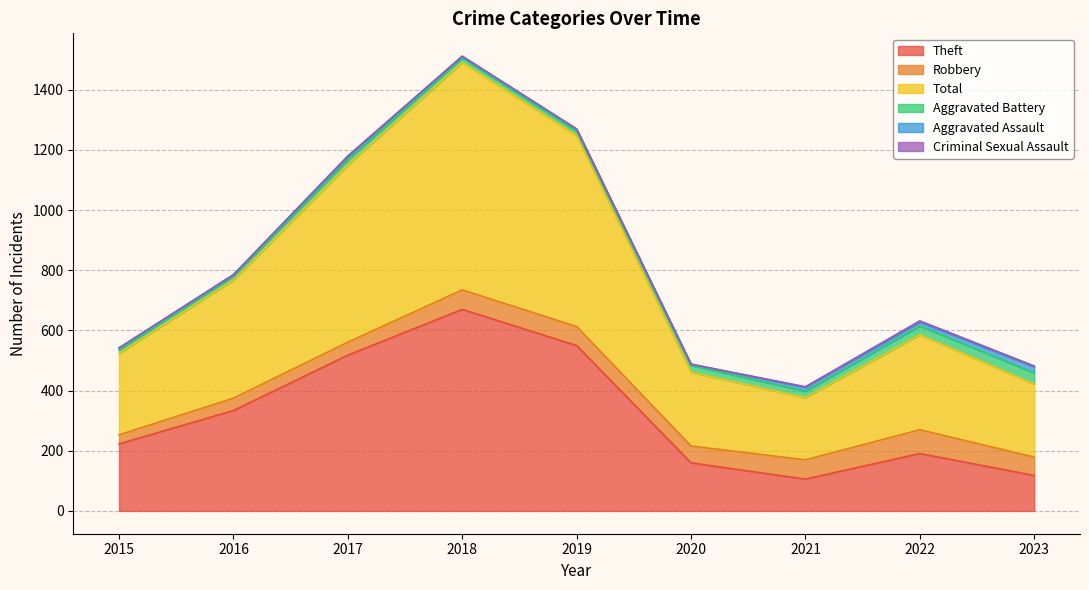

Reading left to right, transcribe all the data shown in this chart.

Theft: 2015=223	2016=334	2017=518	2018=670	2019=550	2020=160	2021=106	2022=191	2023=118
Robbery: 2015=30	2016=41	2017=43	2018=65	2019=63	2020=56	2021=64	2022=79	2023=61
Total: 2015=271	2016=393	2017=590	2018=756	2019=635	2020=245	2021=207	2022=316	2023=243
Aggravated Battery: 2015=12	2016=13	2017=17	2018=15	2019=14	2020=23	2021=21	2022=29	2023=37
Aggravated Assault: 2015=6	2016=3	2017=11	2018=4	2019=7	2020=4	2021=13	2022=13	2023=20
Criminal Sexual Assault: 2015=0	2016=2	2017=1	2018=2	2019=1	2020=0	2021=2	2022=4	2023=3